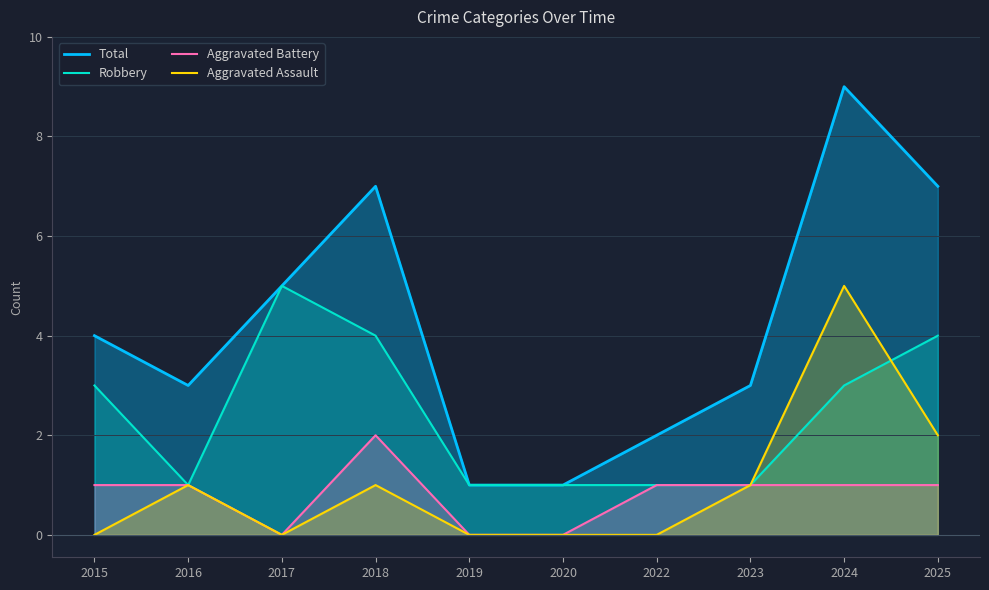

How many Robbery values are between 1 and 4?

9